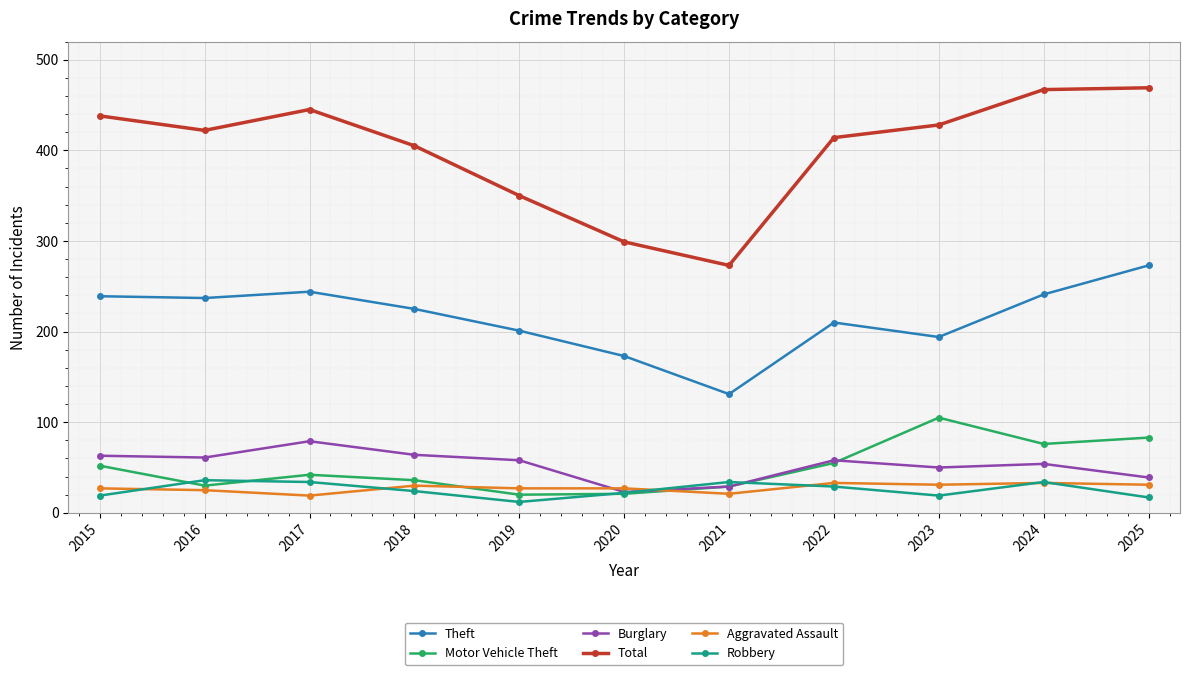

True or false: Burglary and Theft intersect in this chart.

False